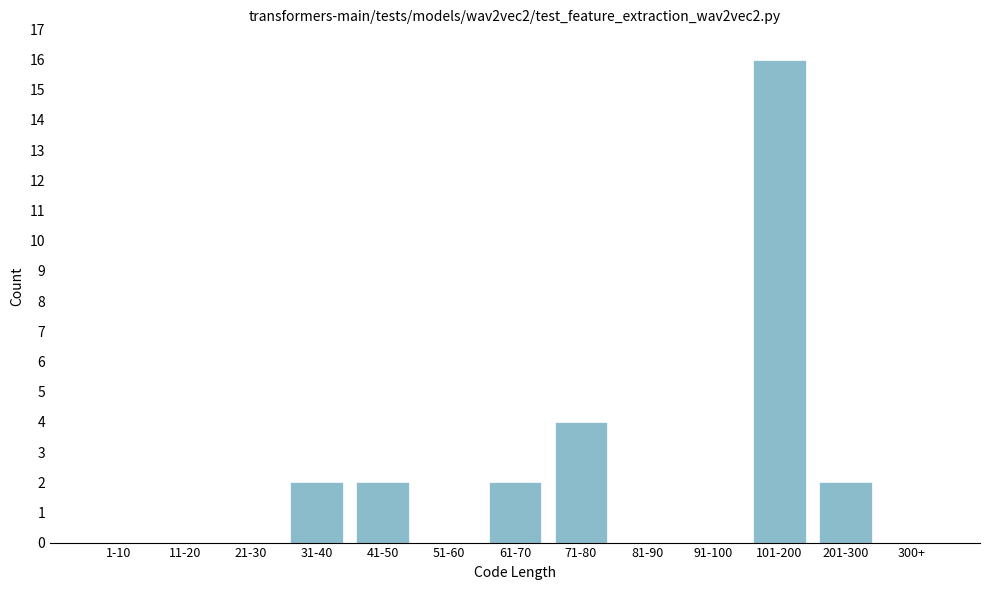

Reading right to left, transcribe all the data shown in this chart.

300+=0	201-300=2	101-200=16	91-100=0	81-90=0	71-80=4	61-70=2	51-60=0	41-50=2	31-40=2	21-30=0	11-20=0	1-10=0